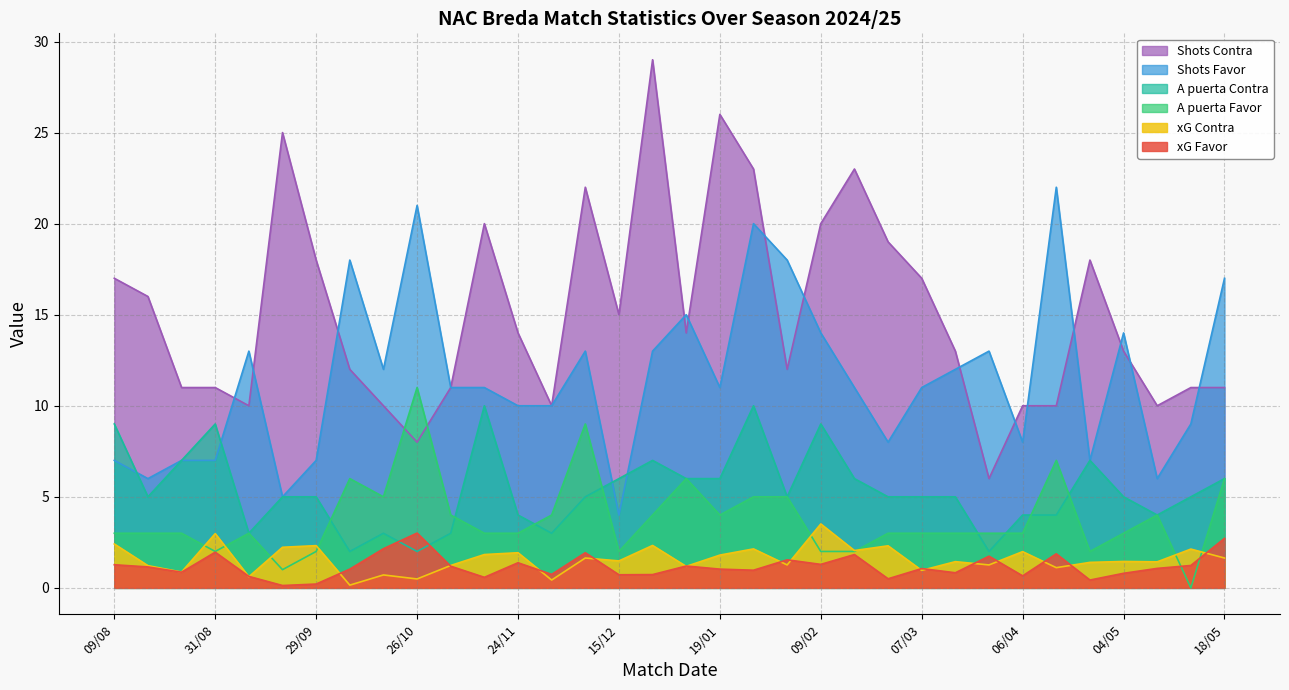

Reading left to right, extract all data points from this chart.

xG Favor: 1.3	1.1	0.9	2.0	0.6	0.1	0.2	1.0	2.1	3.0	1.2	0.6	1.4	0.7	1.9	0.7	0.7	1.2	1.0	1.0	1.5	1.3	1.8	0.5	1.1	0.8	1.7	0.7	1.9	0.4	0.8	1.1	1.2	2.7
xG Contra: 2.4	1.2	0.9	3.0	0.6	2.2	2.3	0.1	0.7	0.5	1.2	1.8	1.9	0.4	1.6	1.5	2.3	1.2	1.8	2.1	1.3	3.5	2.0	2.3	1.0	1.4	1.3	2.0	1.1	1.4	1.4	1.4	2.1	1.6
Shots Favor: 7.0	6.0	7.0	7.0	13.0	5.0	7.0	18.0	12.0	21.0	11.0	11.0	10.0	10.0	13.0	4.0	13.0	15.0	11.0	20.0	18.0	14.0	11.0	8.0	11.0	12.0	13.0	8.0	22.0	7.0	14.0	6.0	9.0	17.0
Shots Contra: 17.0	16.0	11.0	11.0	10.0	25.0	18.0	12.0	10.0	8.0	11.0	20.0	14.0	10.0	22.0	15.0	29.0	14.0	26.0	23.0	12.0	20.0	23.0	19.0	17.0	13.0	6.0	10.0	10.0	18.0	13.0	10.0	11.0	11.0
A puerta Favor: 3.0	3.0	3.0	2.0	3.0	1.0	2.0	6.0	5.0	11.0	4.0	3.0	3.0	4.0	9.0	2.0	4.0	6.0	4.0	5.0	5.0	2.0	2.0	3.0	3.0	3.0	3.0	3.0	7.0	2.0	3.0	4.0	0.0	6.0
A puerta Contra: 9.0	5.0	7.0	9.0	3.0	5.0	5.0	2.0	3.0	2.0	3.0	10.0	4.0	3.0	5.0	6.0	7.0	6.0	6.0	10.0	5.0	9.0	6.0	5.0	5.0	5.0	2.0	4.0	4.0	7.0	5.0	4.0	5.0	6.0